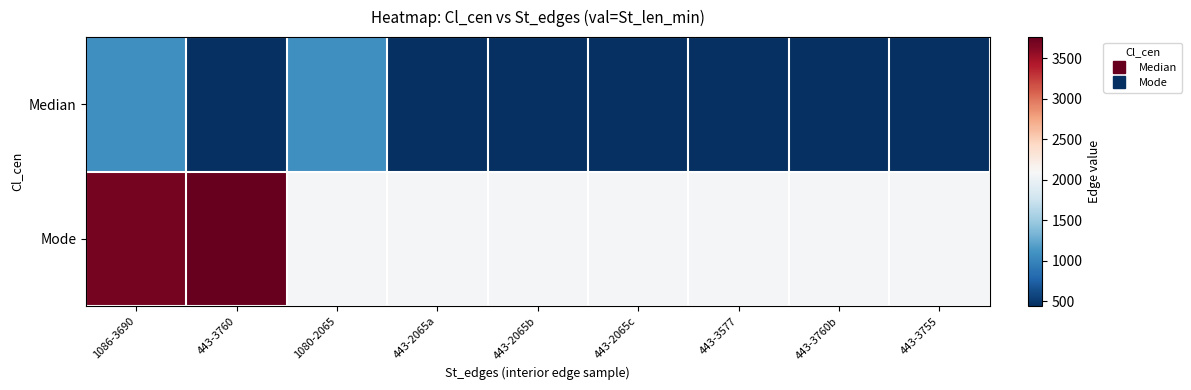

Rank the series by their maximum value, from lowest to highest.

Median, Mode